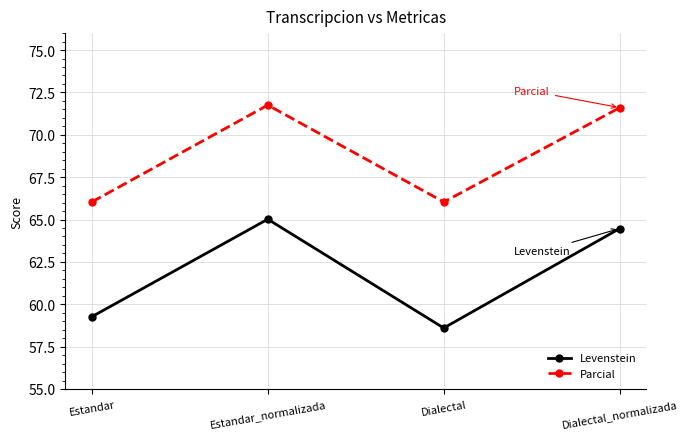

What is the smallest value displayed?

58.6